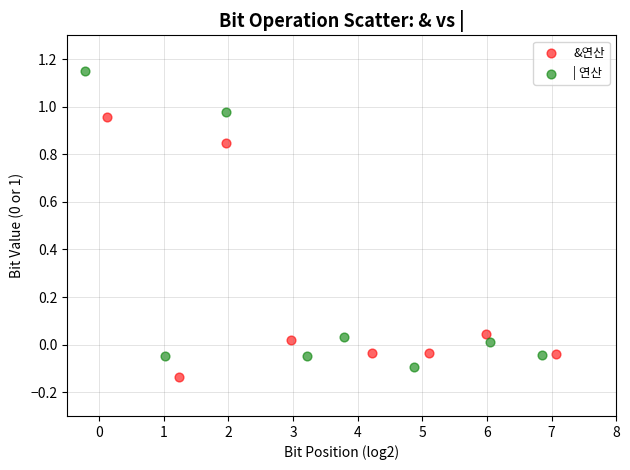

Which series has the largest Y range (max minus min)?

| 연산